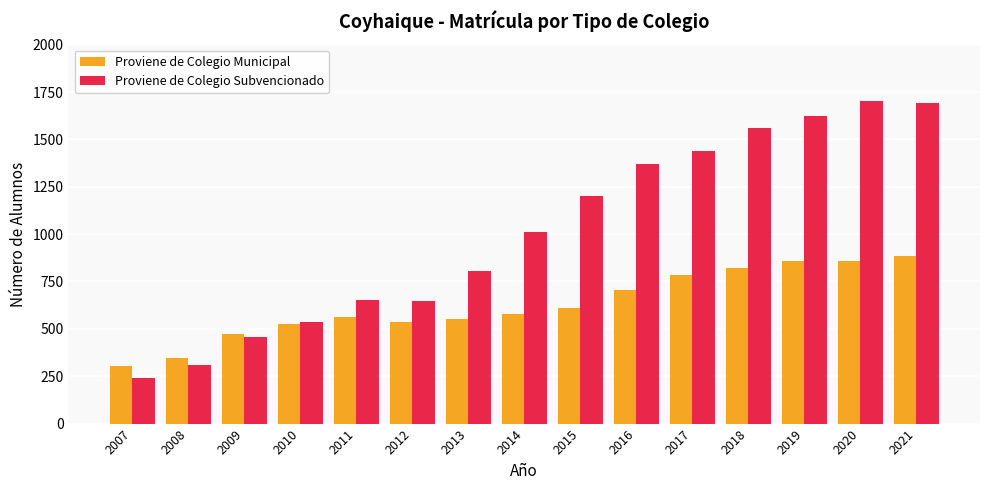

What is the value of the Proviene de Colegio Municipal bar at the 15th from the left?

884